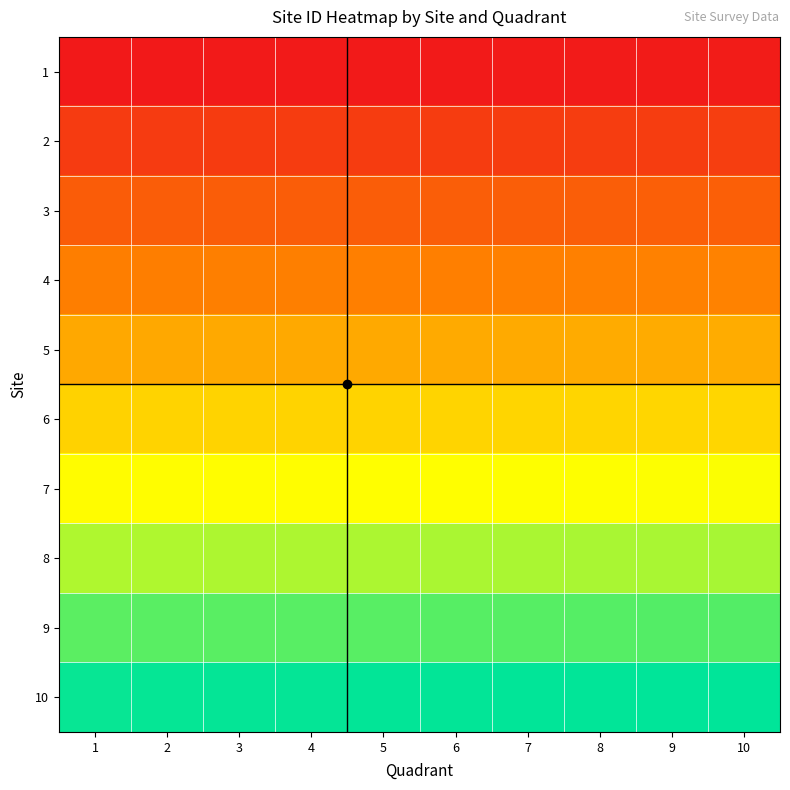

Which has a higher value, 3 or 4?

4